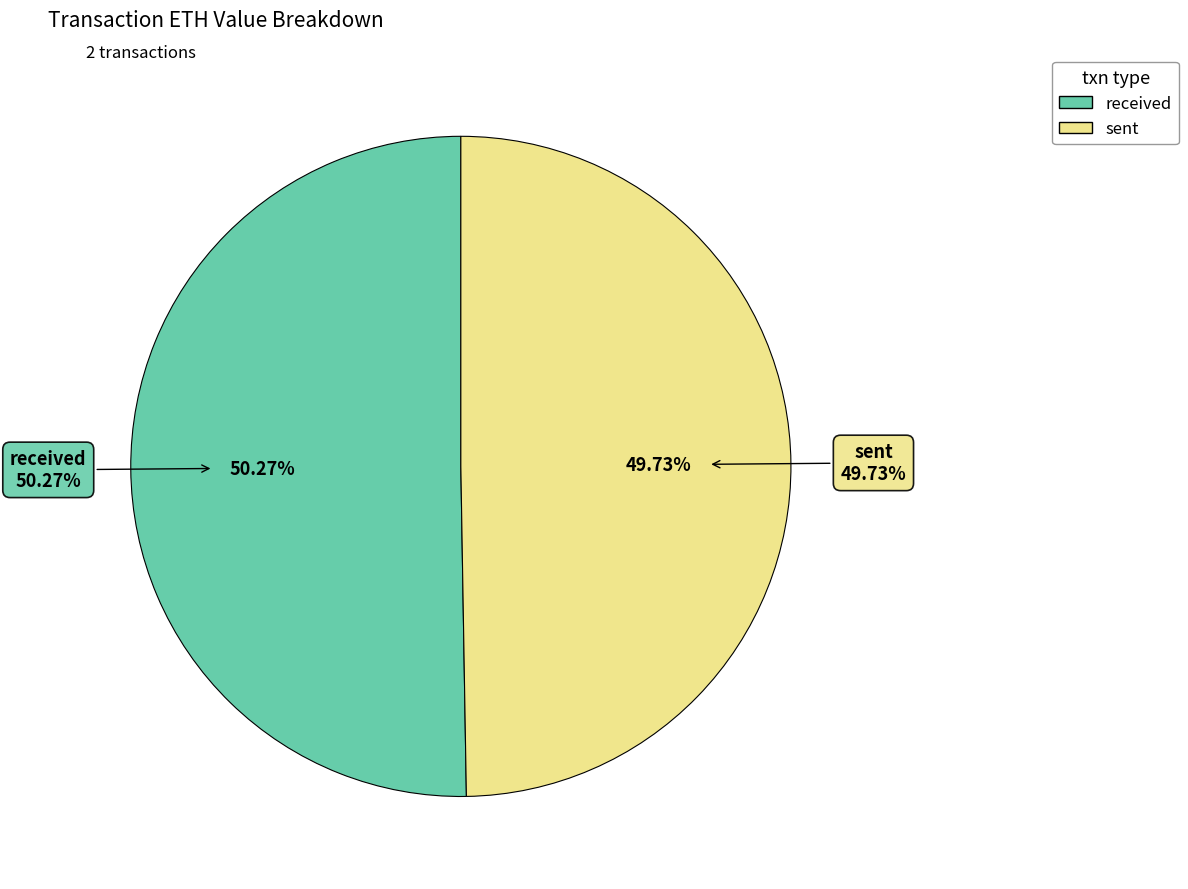

Which slice is the smallest?

sent